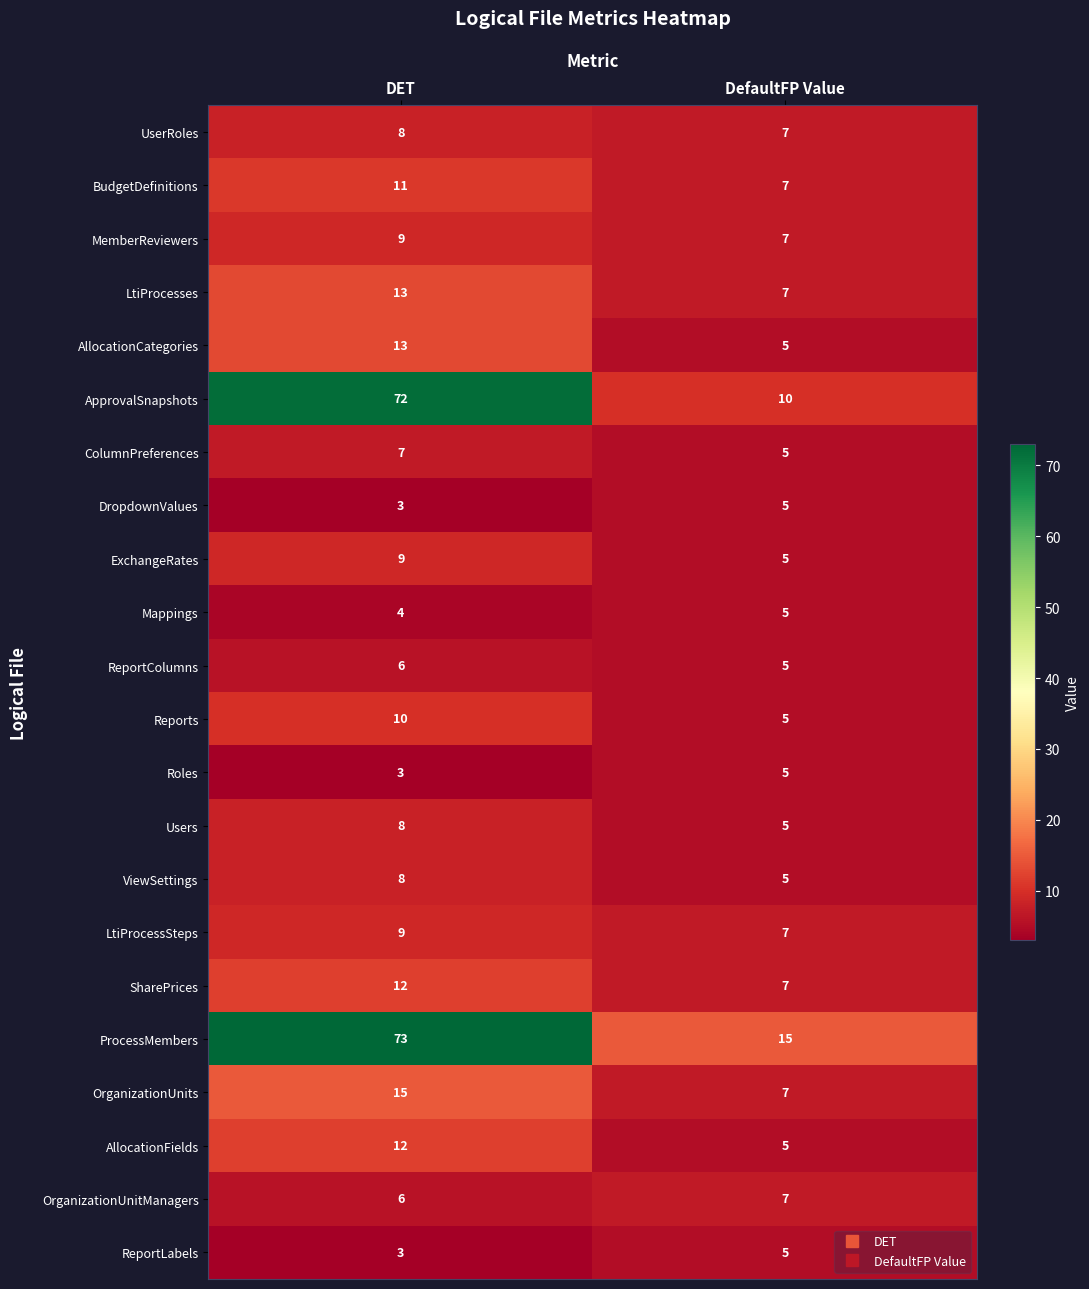

Is it true that LtiProcessSteps equals 9 at DET?

True